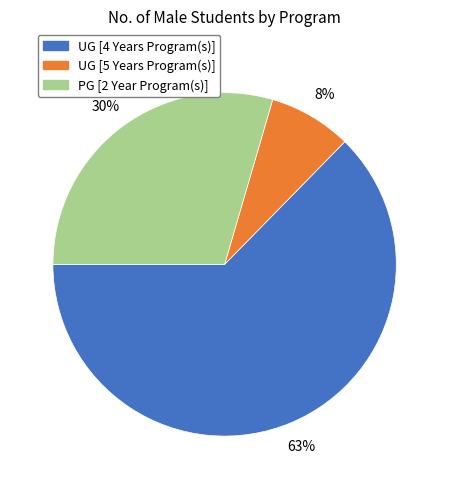

Approximately how many times larger is the value at UG [4 Years Program(s)] compared to PG [2 Year Program(s)]?

2.1